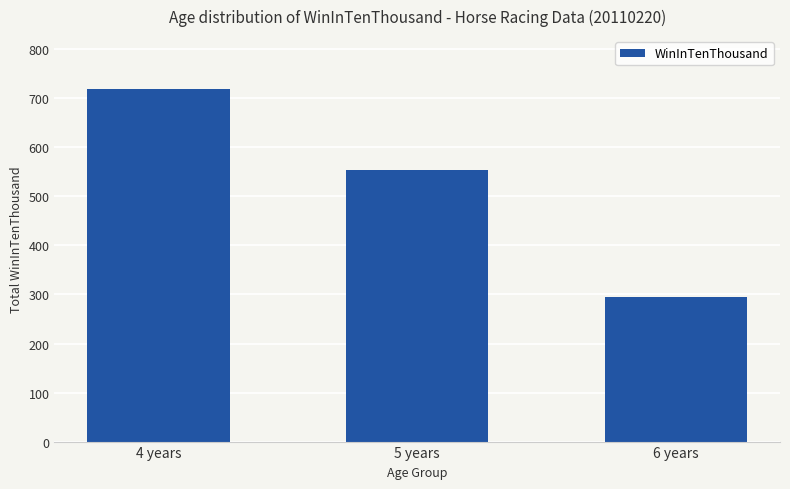

Reading left to right, list all the values displayed in this chart.

719	553	294